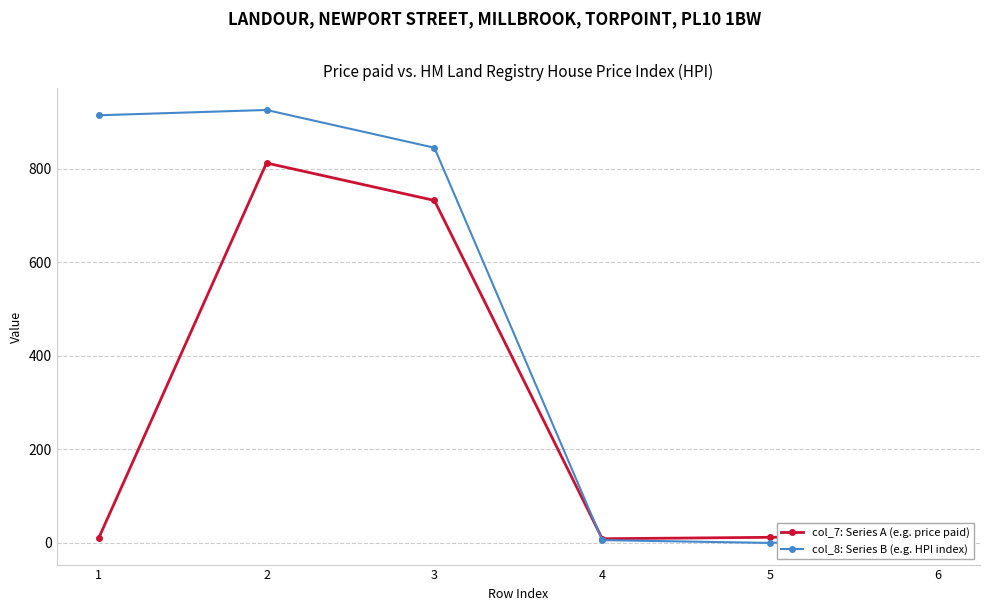

At which category is the sum across all series the highest?

2